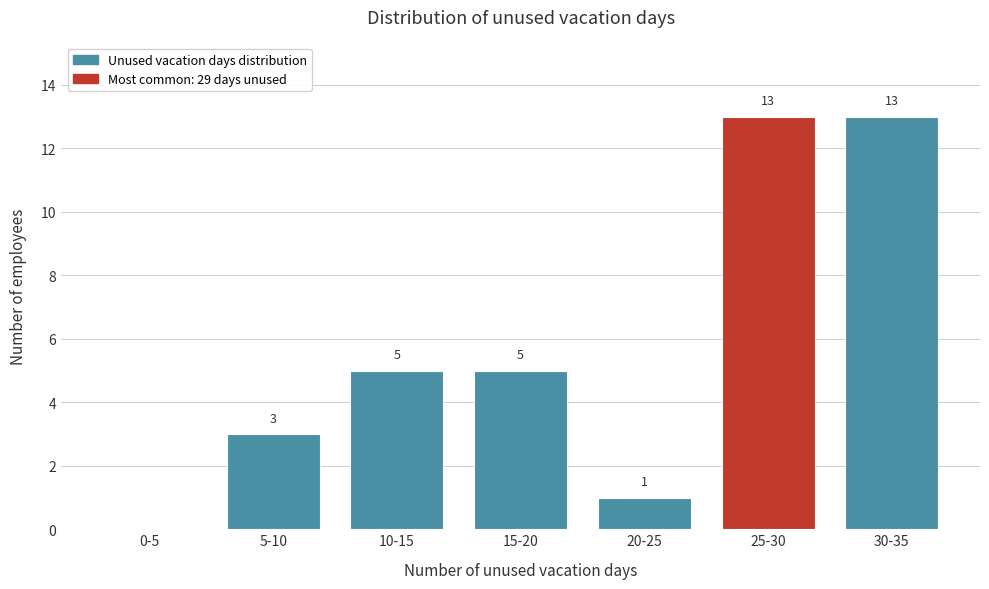

Reading left to right, what are all the values shown in this chart?

0-5=0	5-10=3	10-15=5	15-20=5	20-25=1	25-30=13	30-35=13